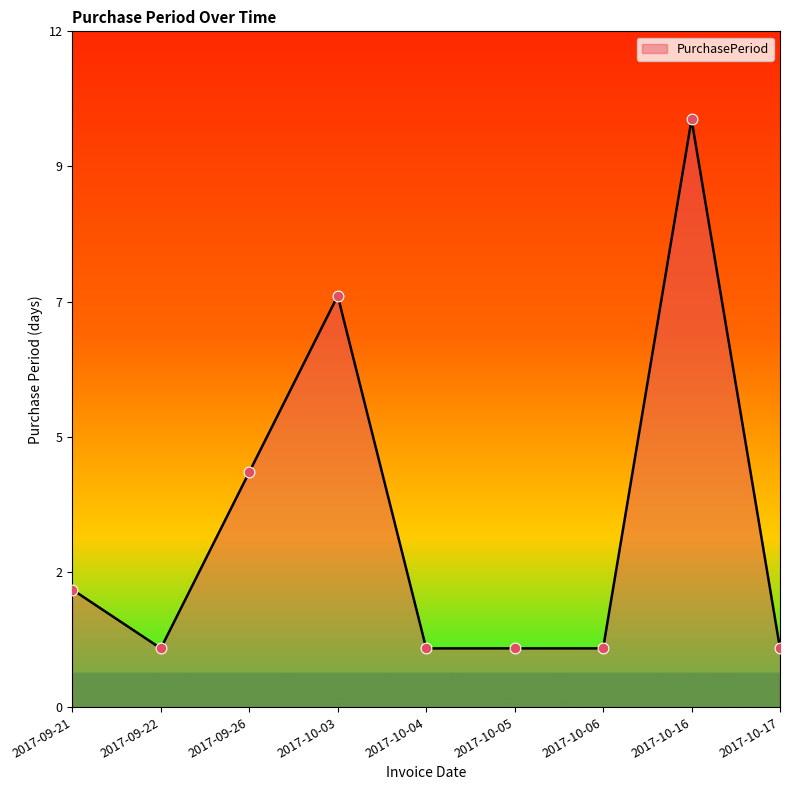

What is the change in value from 2017-09-26 to 2017-10-17?

-3